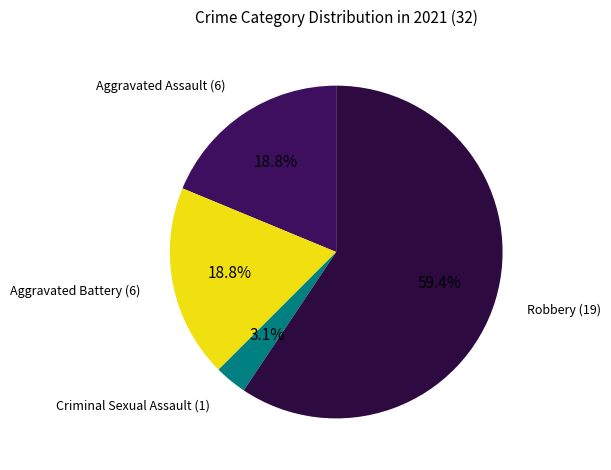

Count the number of slices in the pie.

4